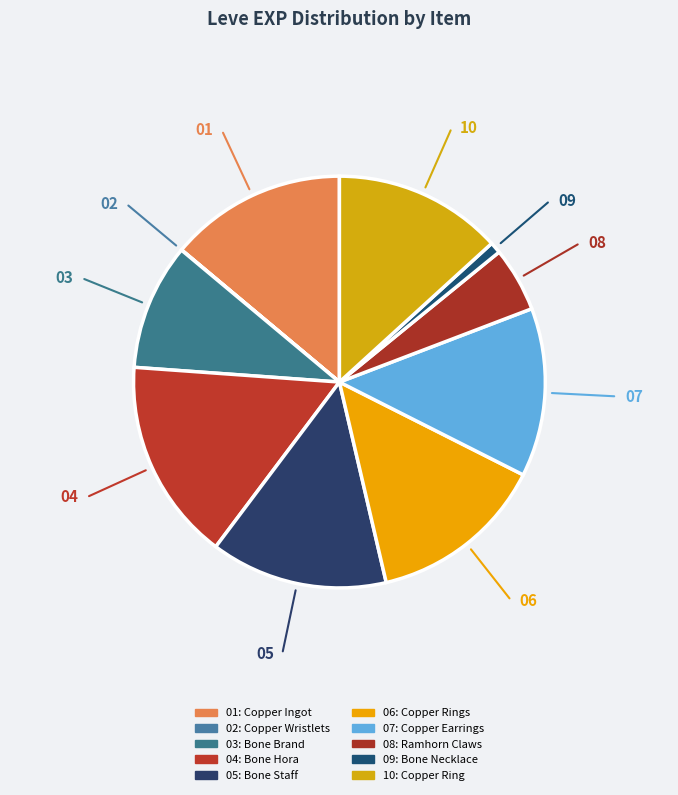

How many segments does this pie chart have?

10